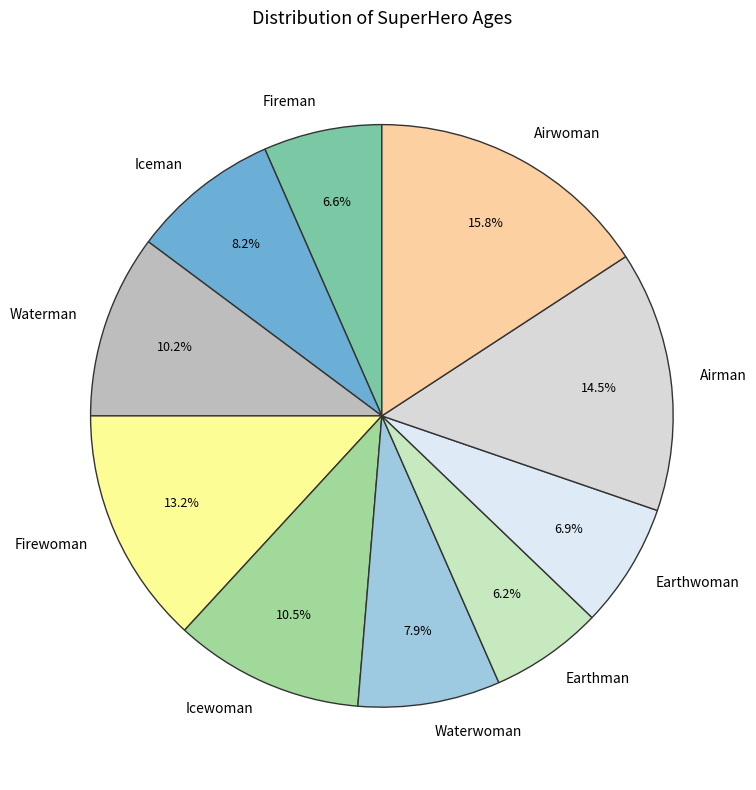

To the nearest percent, what is the difference between the largest and smallest slice percentages?

10%